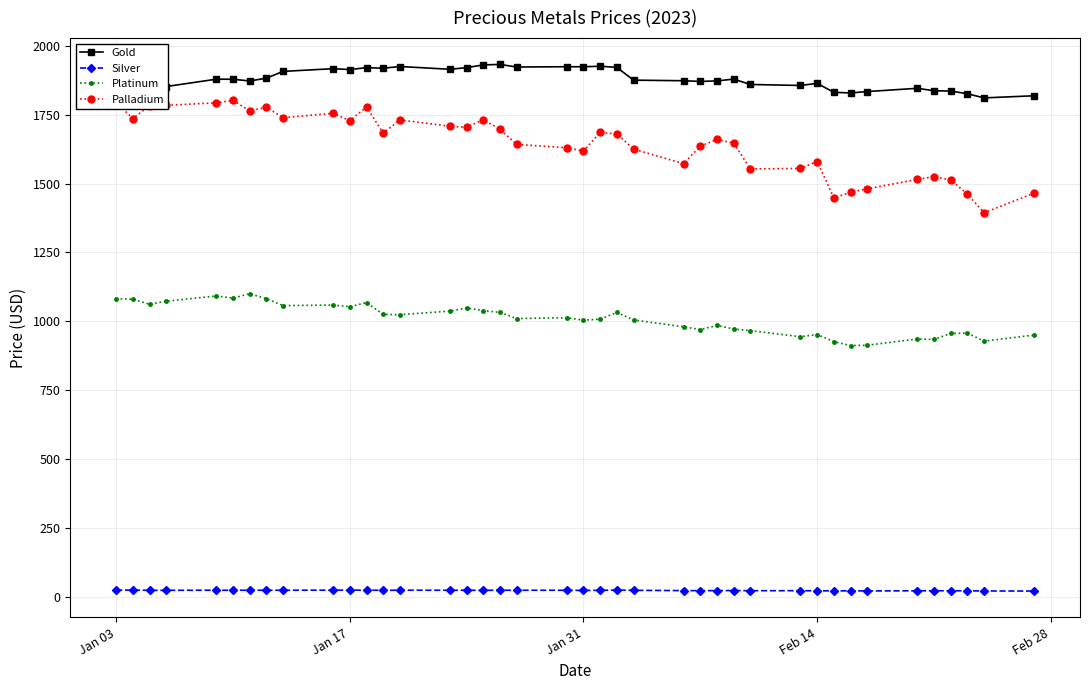

What is the minimum value shown in the chart?

20.7